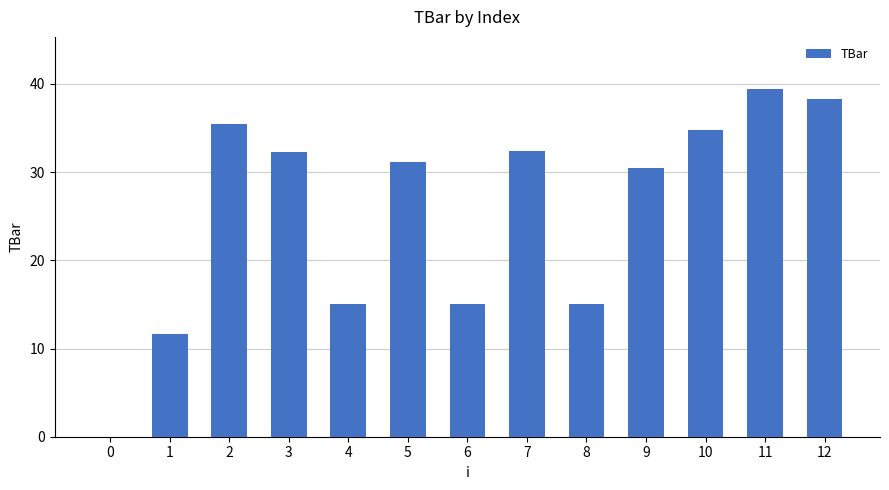

What is the sum of all values?

330.8